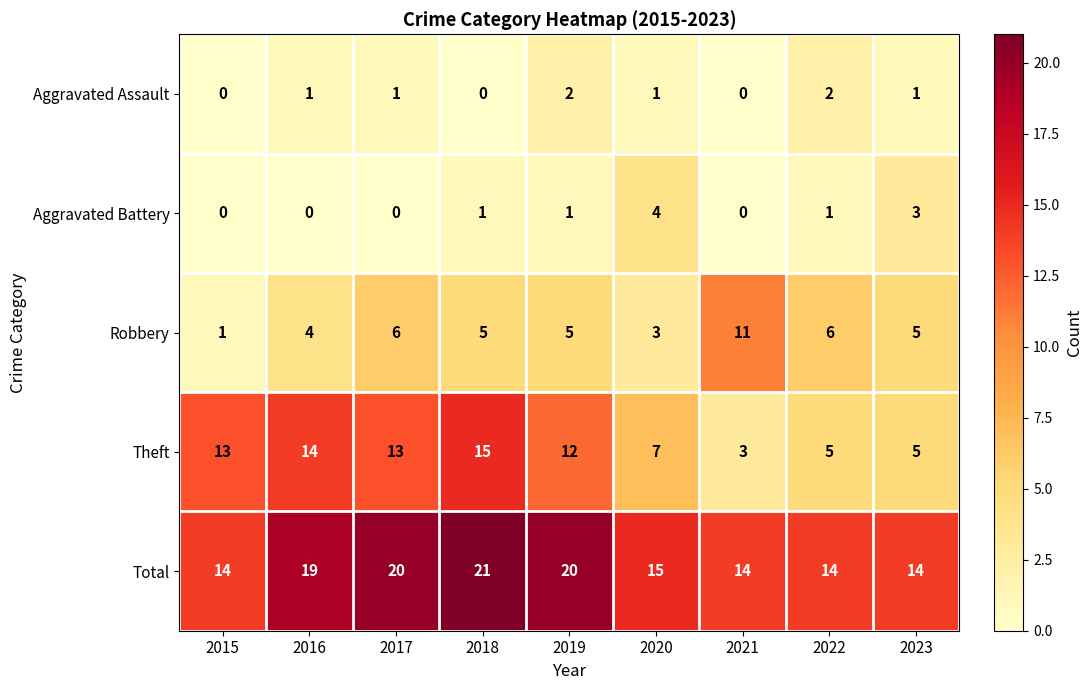

Where does the Total series first go above 15?

2016